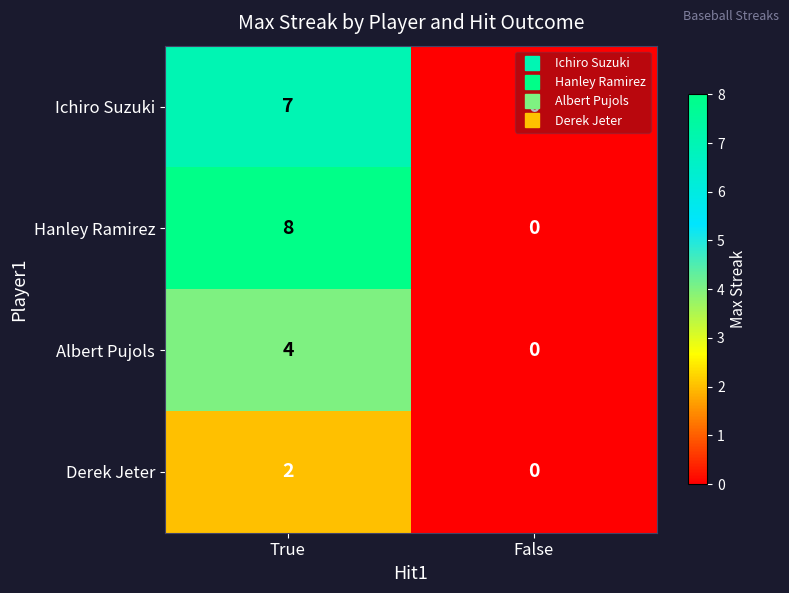

What is the sum of the Hanley Ramirez values at False and True?

8